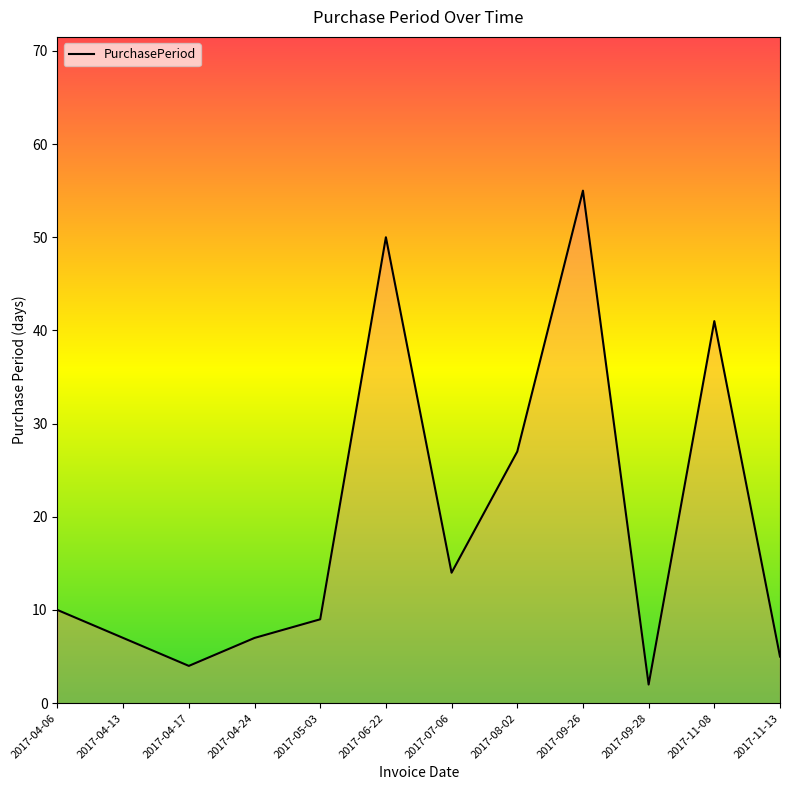

What position from the right is 2017-04-24?

9